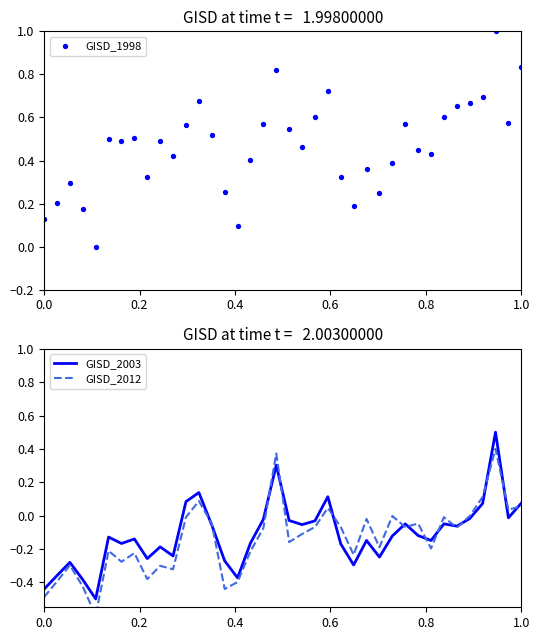

At how many categories does at least one series exceed 0?

37